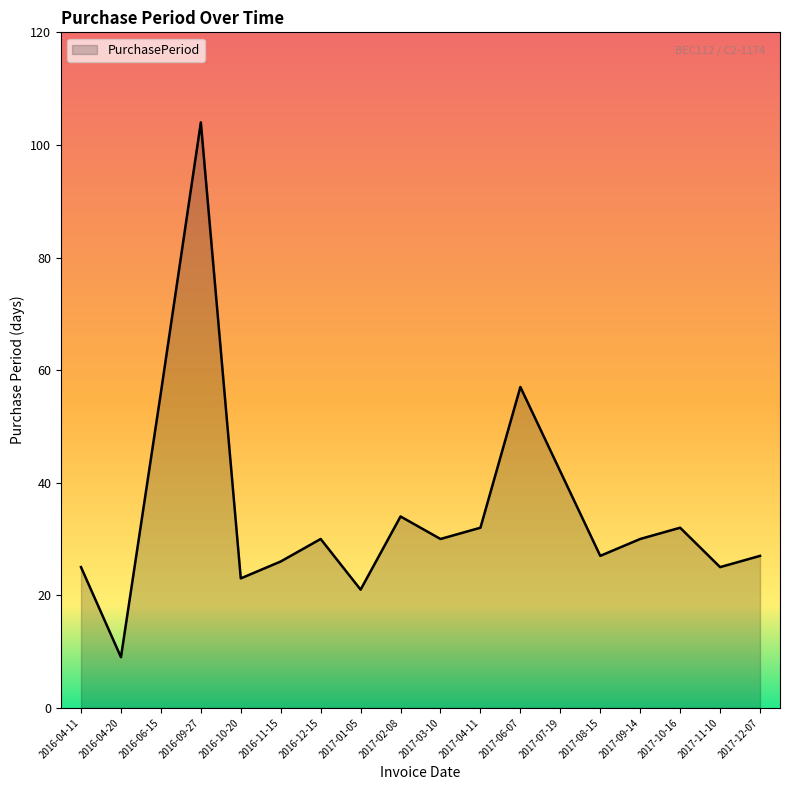

What is the ratio of the value at 2016-06-15 to the value at 2017-11-10?

2.2